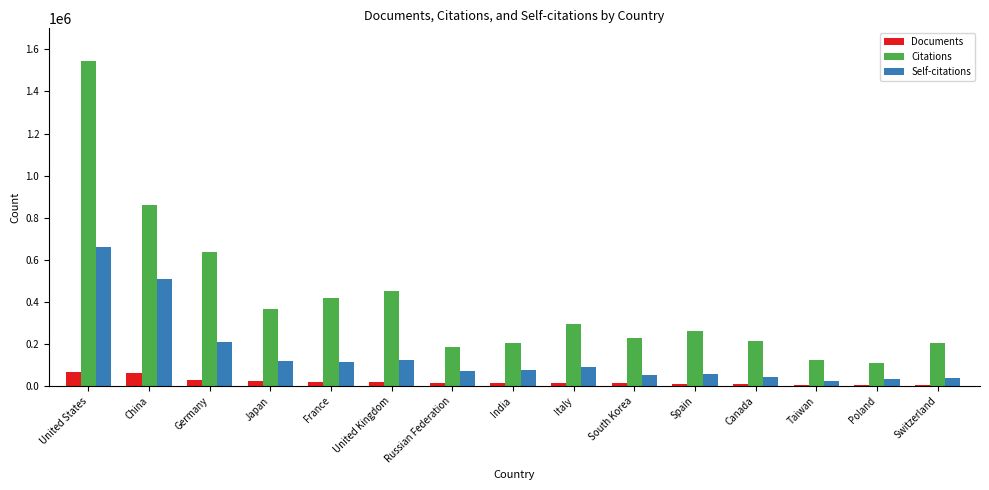

Which series has the largest range (max minus min)?

Citations